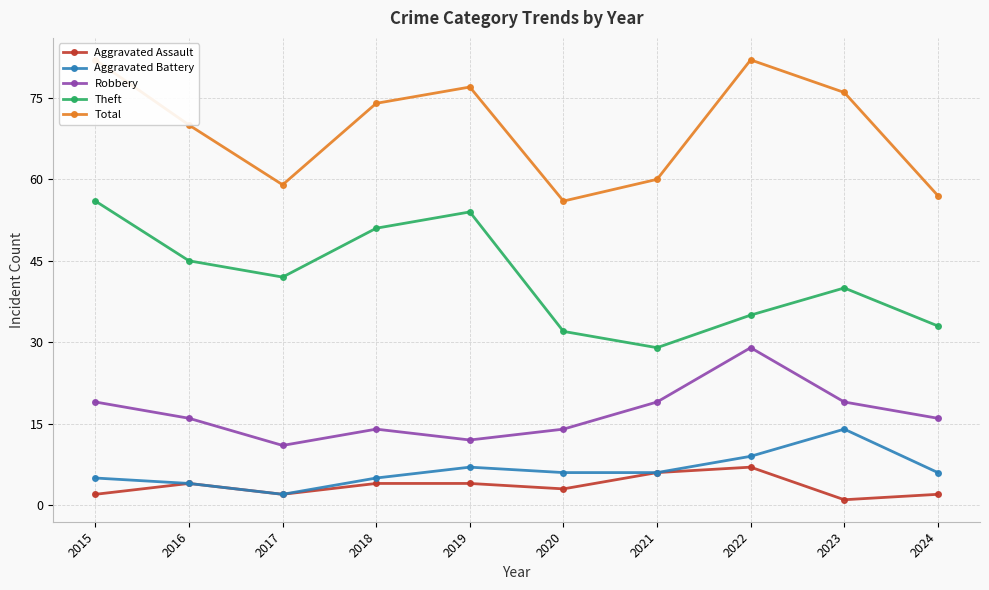

True or false: Aggravated Assault has more than 1 interior local peaks.

True